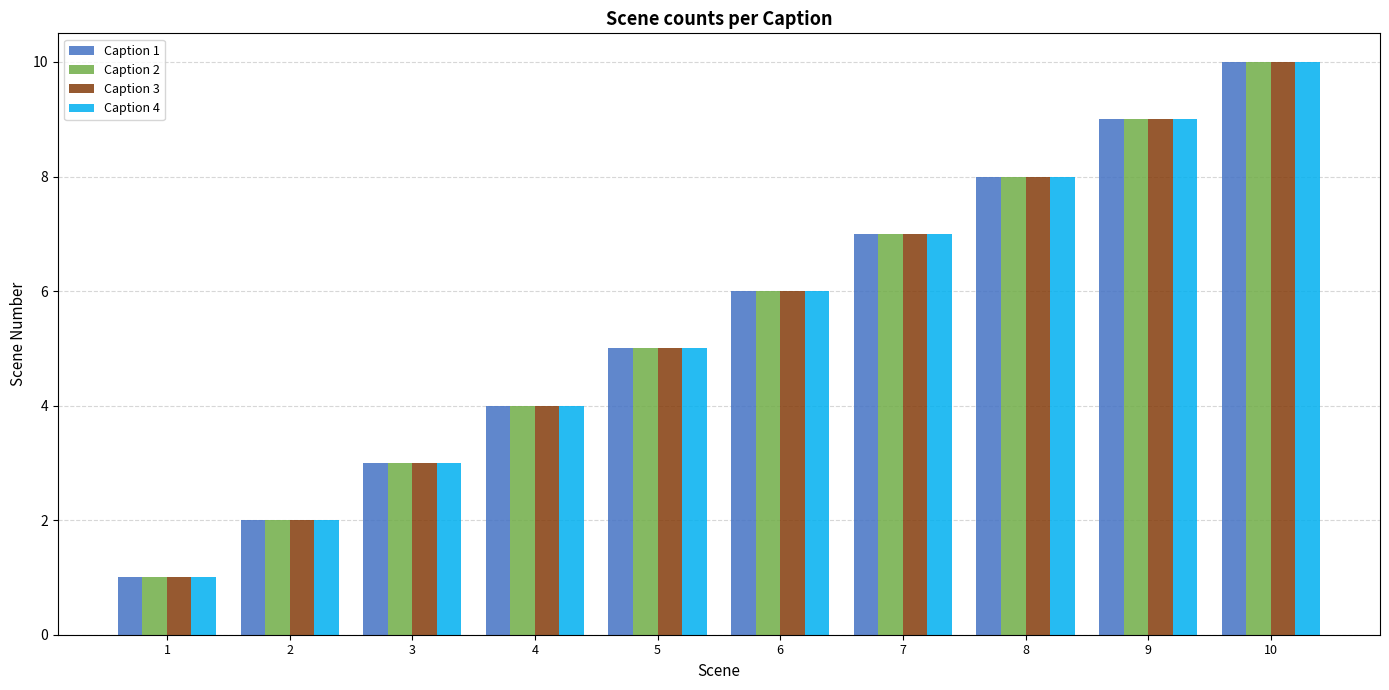

Reading left to right, what are all the values shown in this chart?

Caption 1: 1	2	3	4	5	6	7	8	9	10
Caption 2: 1	2	3	4	5	6	7	8	9	10
Caption 3: 1	2	3	4	5	6	7	8	9	10
Caption 4: 1	2	3	4	5	6	7	8	9	10